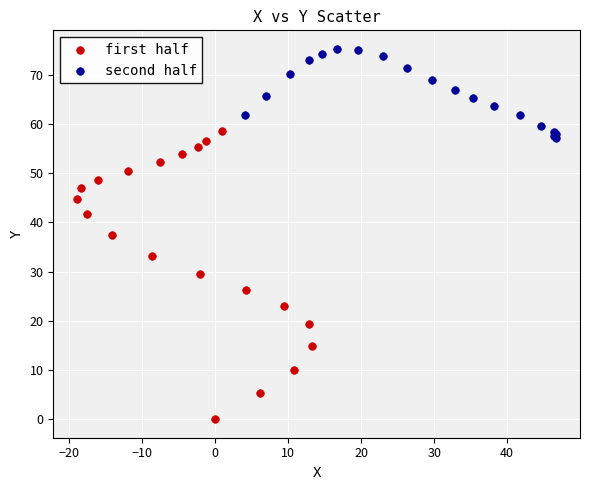

Which series has the largest Y range (max minus min)?

first half